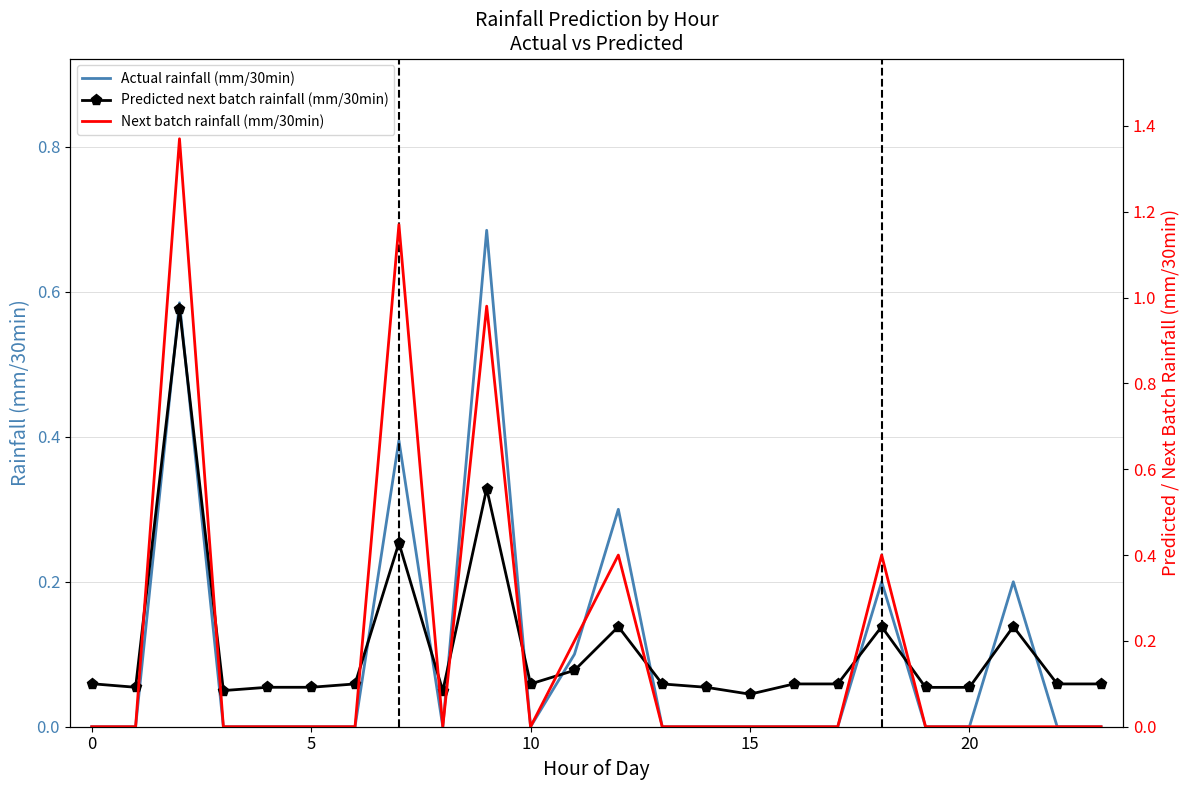

What is the approximate value of Next batch rainfall (mm/30min) at 9?

1.0